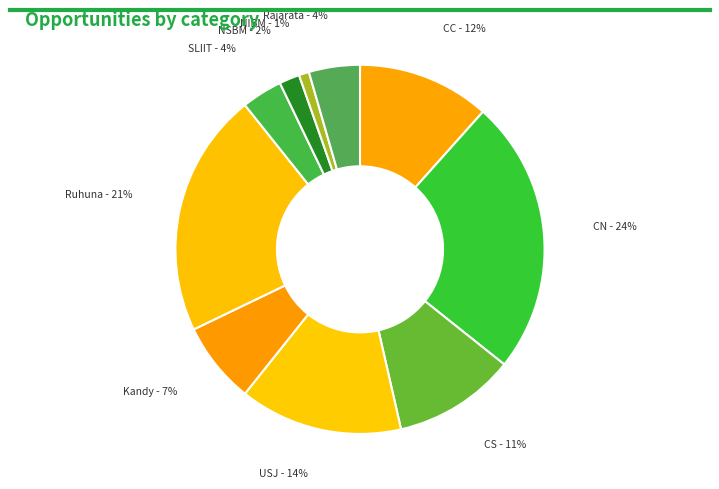

Is there a majority slice in this chart?

No